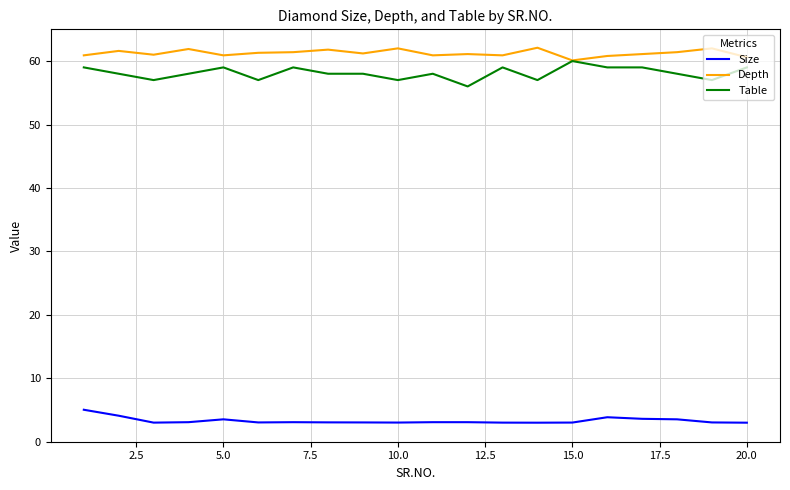

What is the sum of all Table values?

1162.0